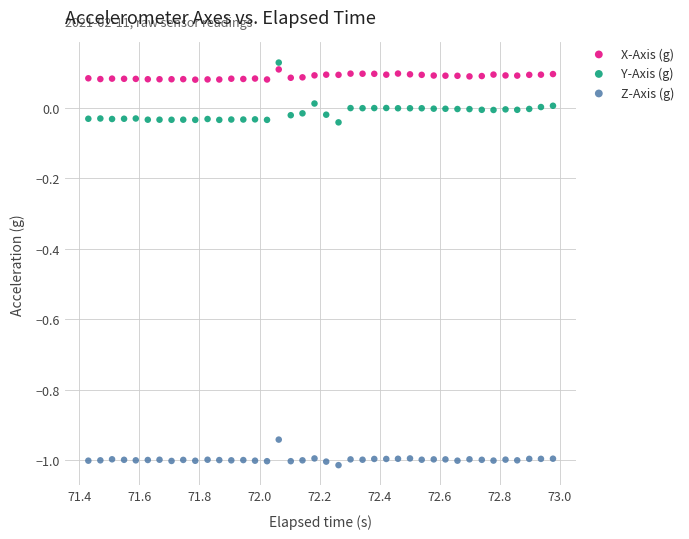

Which series contains the lowest Y value?

Z-Axis (g)